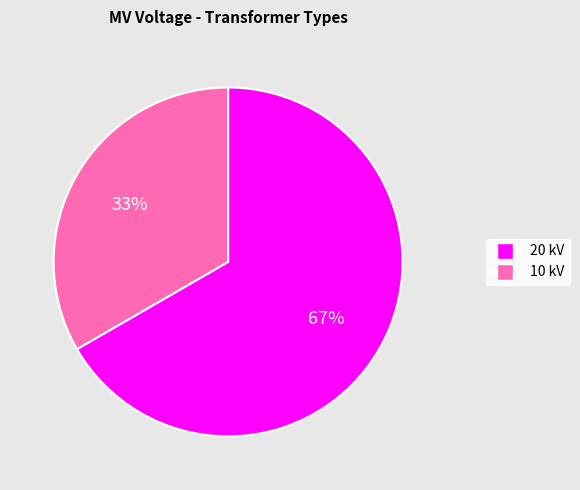

To the nearest percent, what percentage of the pie is 10 kV?

33%